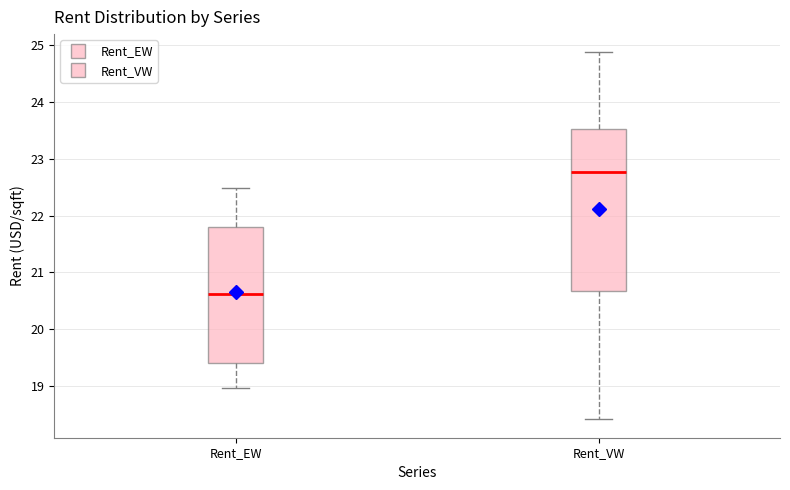

Reading left to right, read every box against the y-axis: the position of its median line, the range the box covers, and the ends of its whiskers. The values are not printed on the chart, so give them approximately, as read against the axis.

Rent_EW: median 20.6, box 19.4 to 21.8, whiskers 19.0 to 22.5
Rent_VW: median 22.8, box 20.7 to 23.5, whiskers 18.4 to 24.9